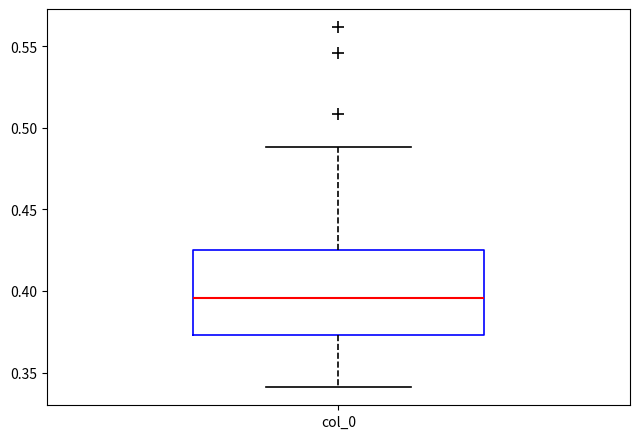

Where is the lower edge of the box for col_0 on the y-axis? The values are not printed on the chart, so give them approximately, as read against the axis.

0.375